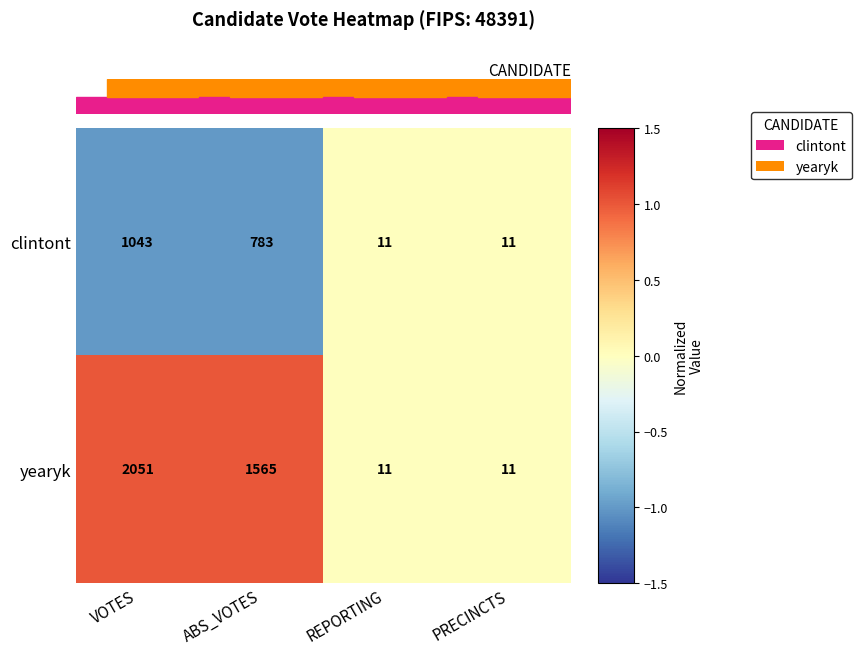

List the series in order of their overall mean, lowest first.

clintont, yearyk